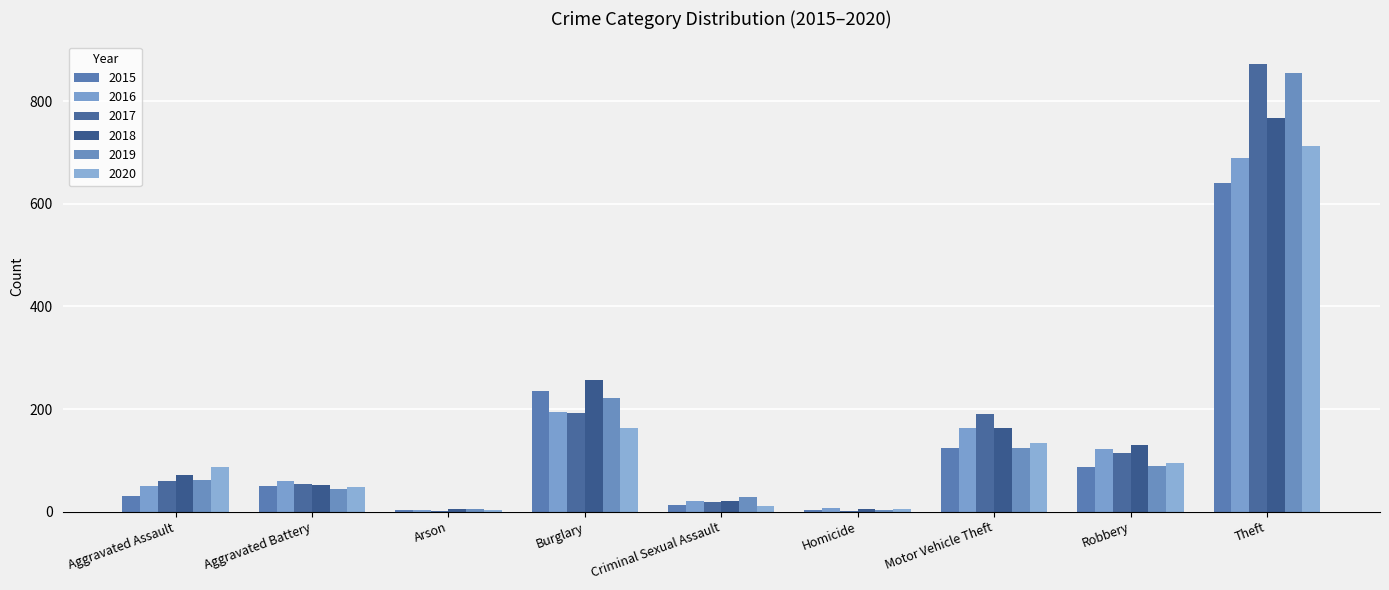

How many groups of bars are there?

9